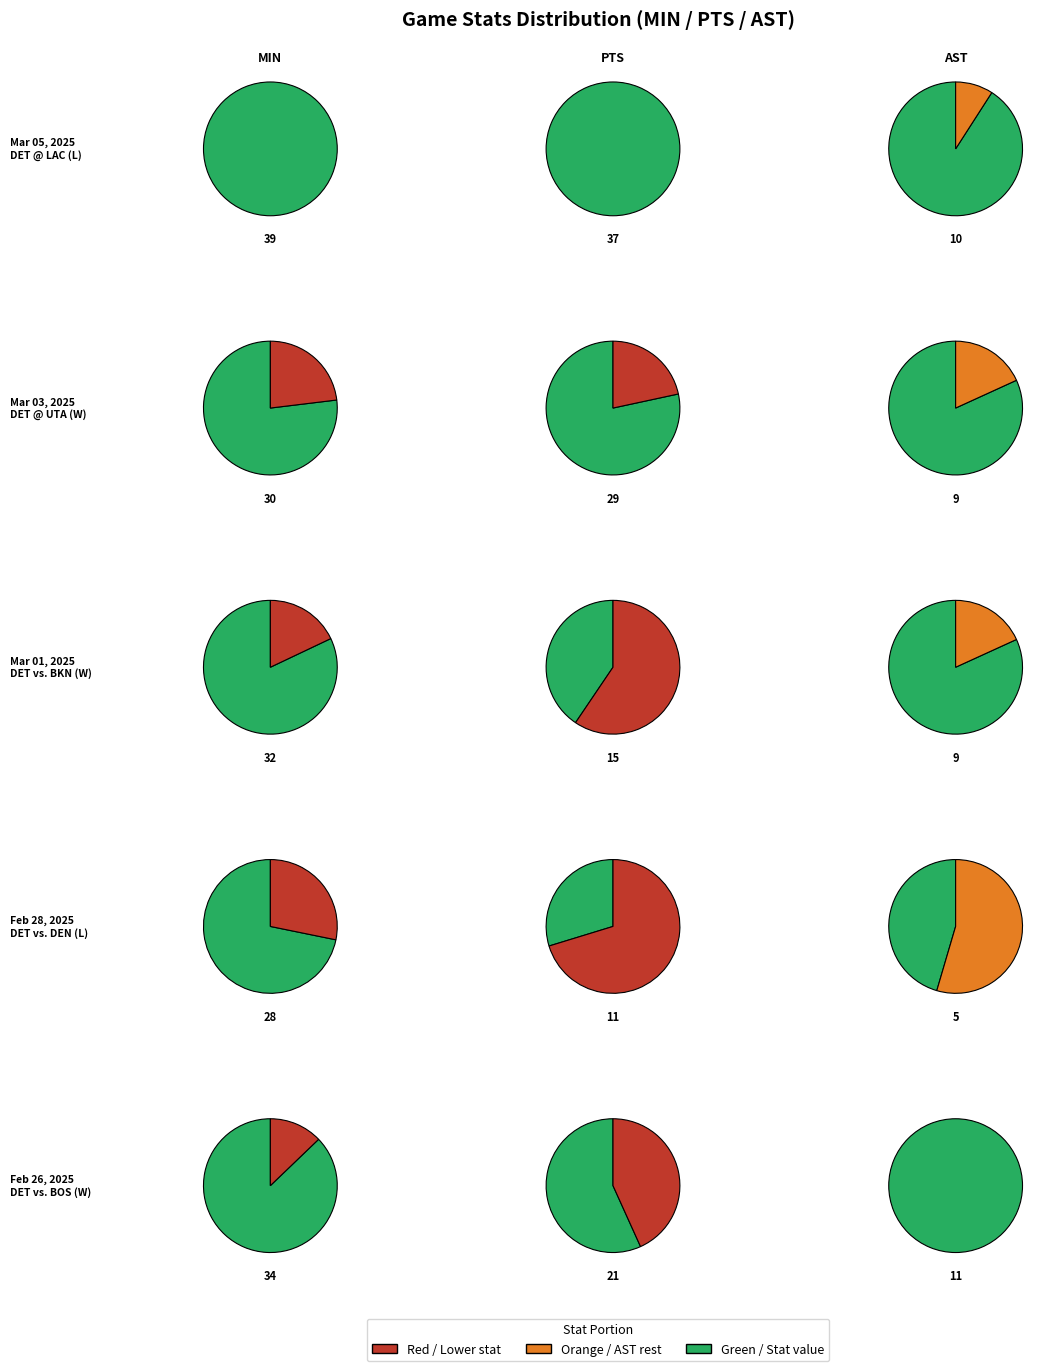

What percentage is the Feb 26, 2025 slice, to the nearest percent?

19%